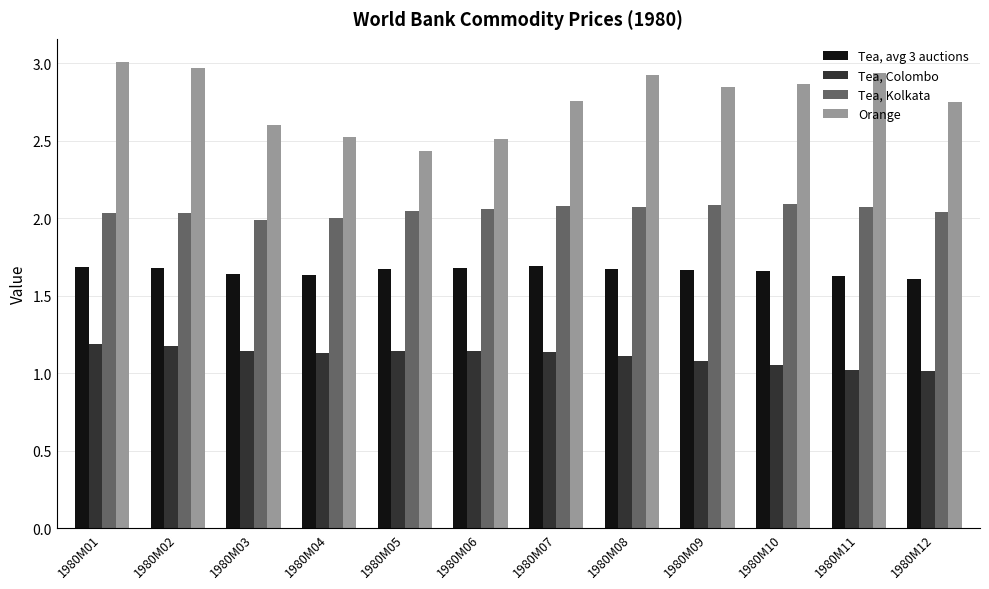

What are all the series names shown in the legend?

Tea, avg 3 auctions, Tea, Colombo, Tea, Kolkata, Orange